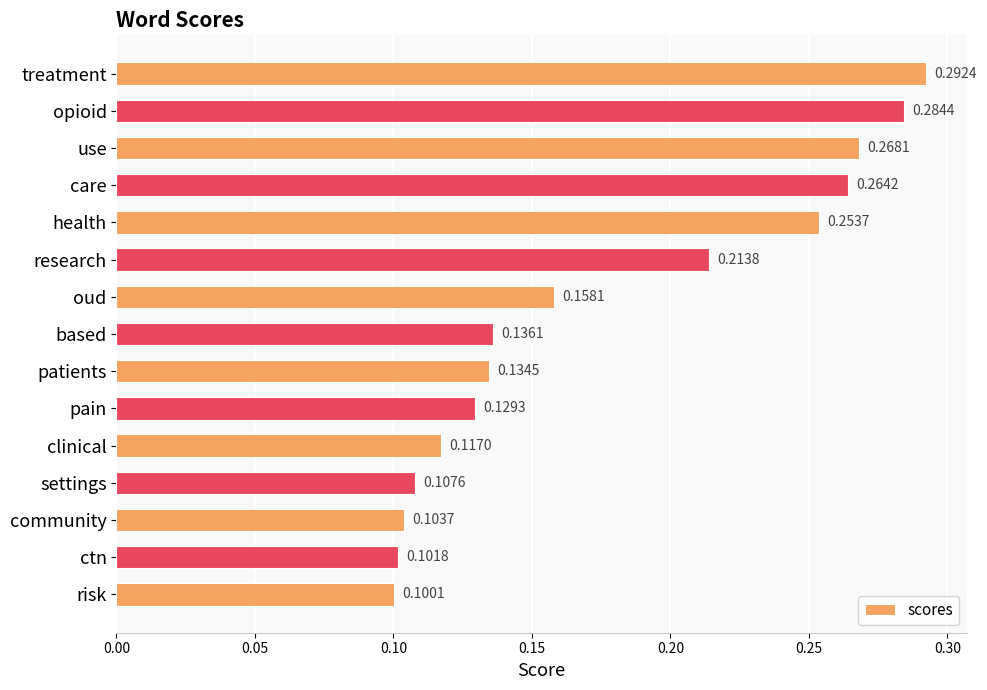

List the labels in order of value, smallest first.

risk, ctn, community, settings, clinical, pain, patients, based, oud, research, health, care, use, opioid, treatment